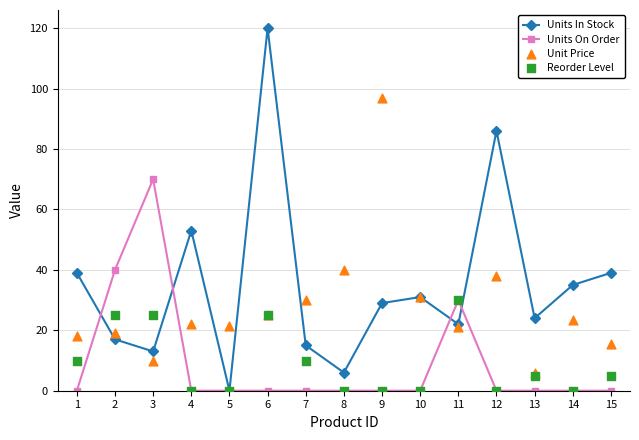

At which category is the sum across all series the highest?

6